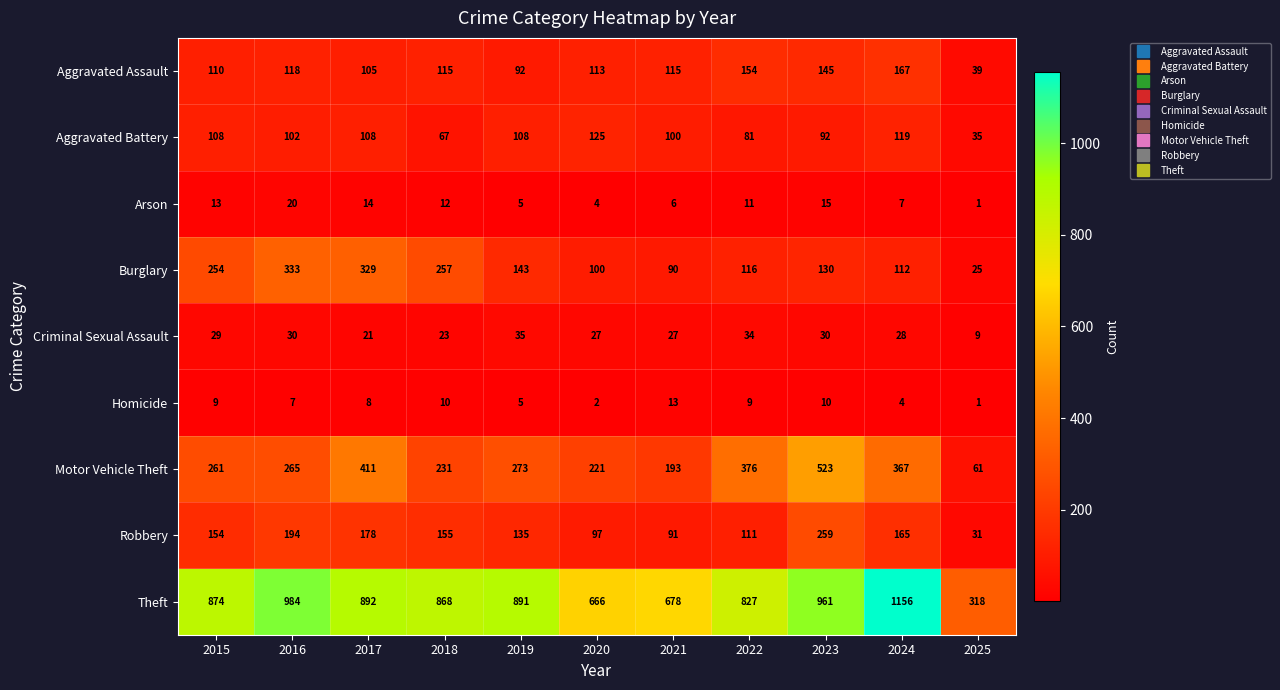

How many values in the Aggravated Battery series are below 102?

5